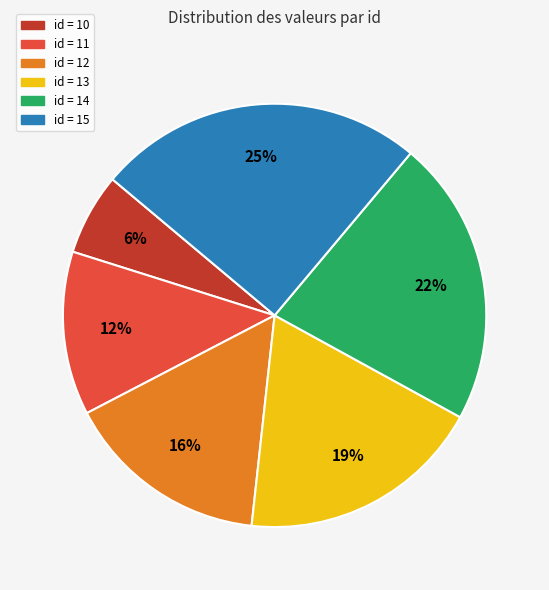

Is there a majority slice in this chart?

No